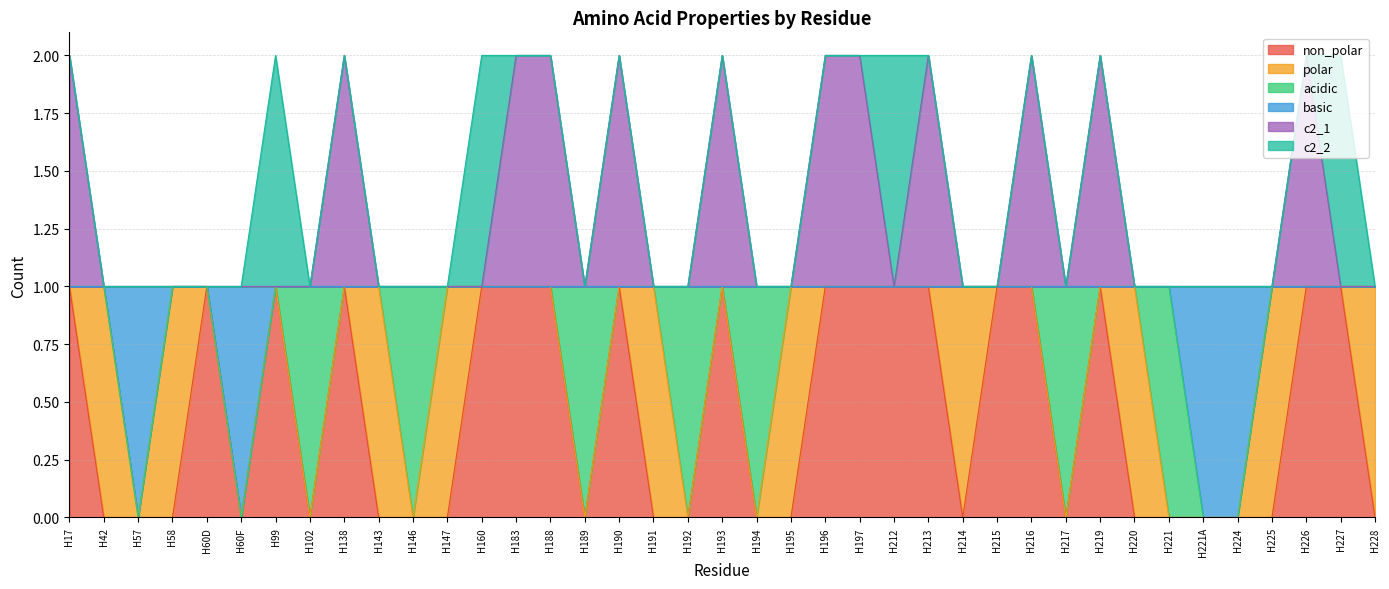

True or false: basic and c2_1 cross at least once.

False